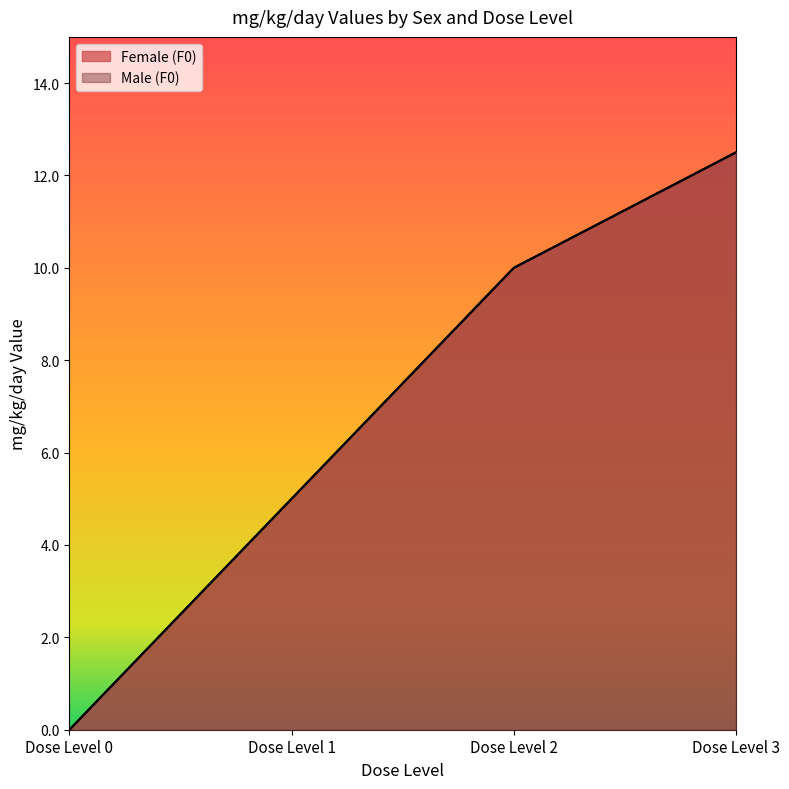

Is it true that Male (F0) equals 0.0 at Dose Level 0?

True